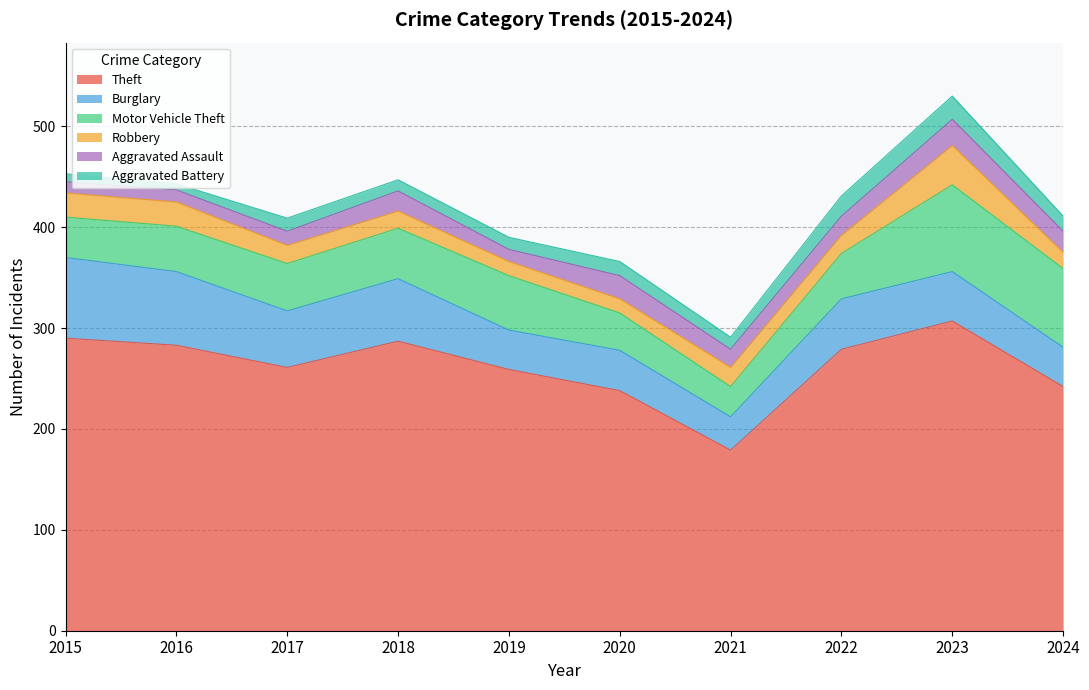

What is the lowest value of the Aggravated Assault series?

11